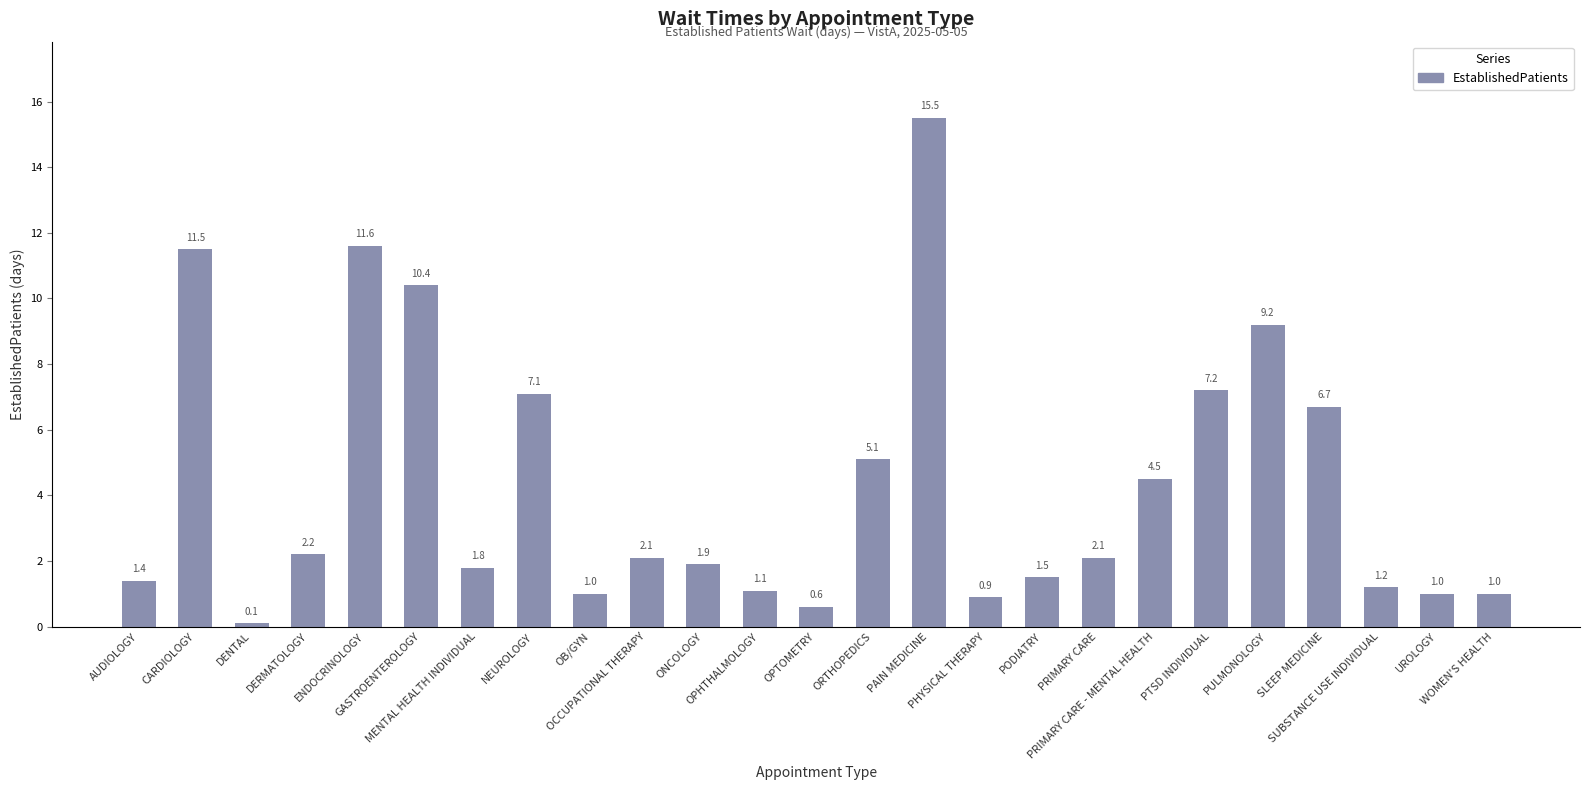

What is the change in value from DERMATOLOGY to OPHTHALMOLOGY?

-1.1